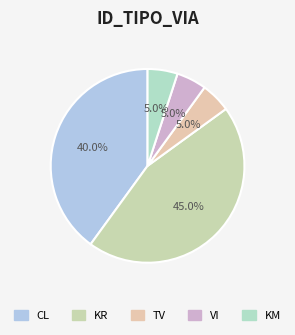

How many segments does this pie chart have?

5